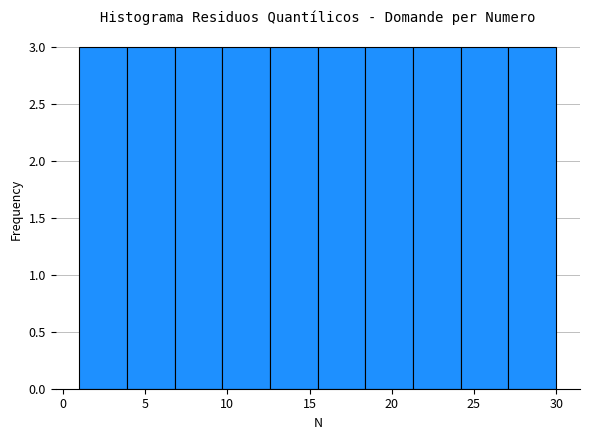

What is the height of the bar covering 18.4 to 21.3 on the x-axis? Neither the bar edges nor the heights are printed on the chart, so give them approximately, as read against the axes.

3